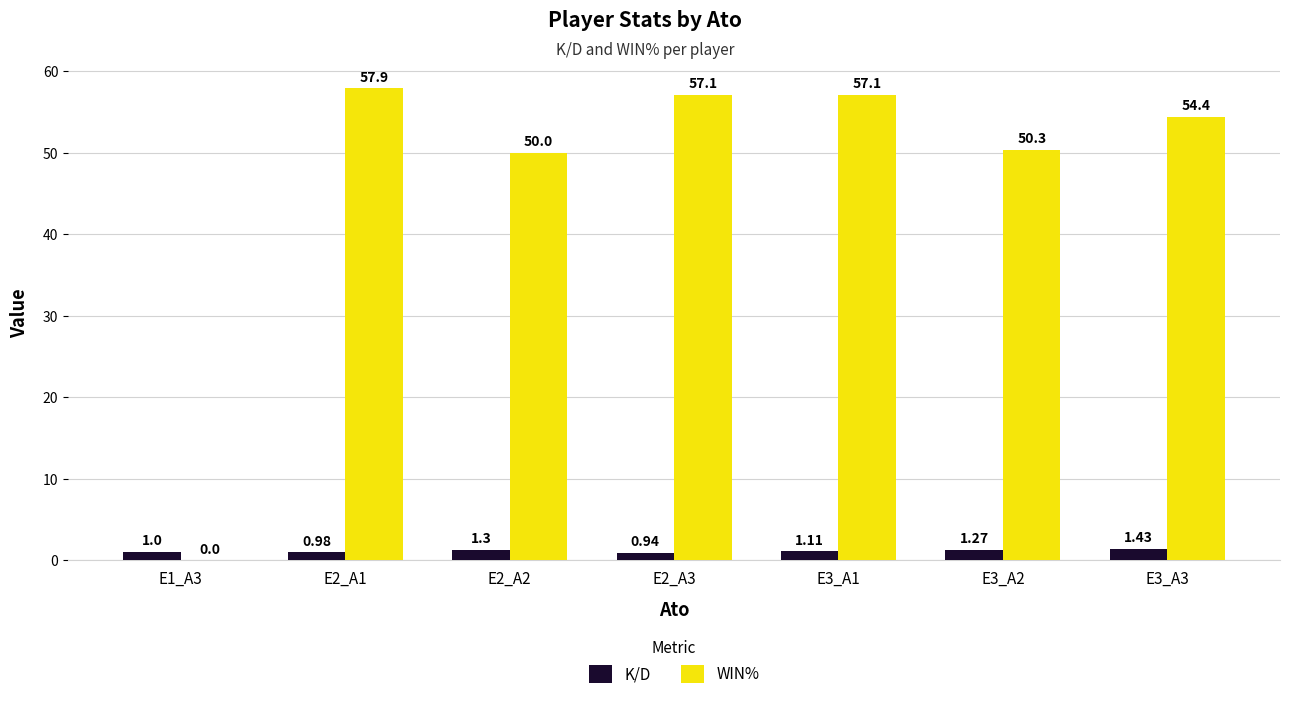

What is the sum of the WIN% values at E3_A2 and E2_A1?

108.2